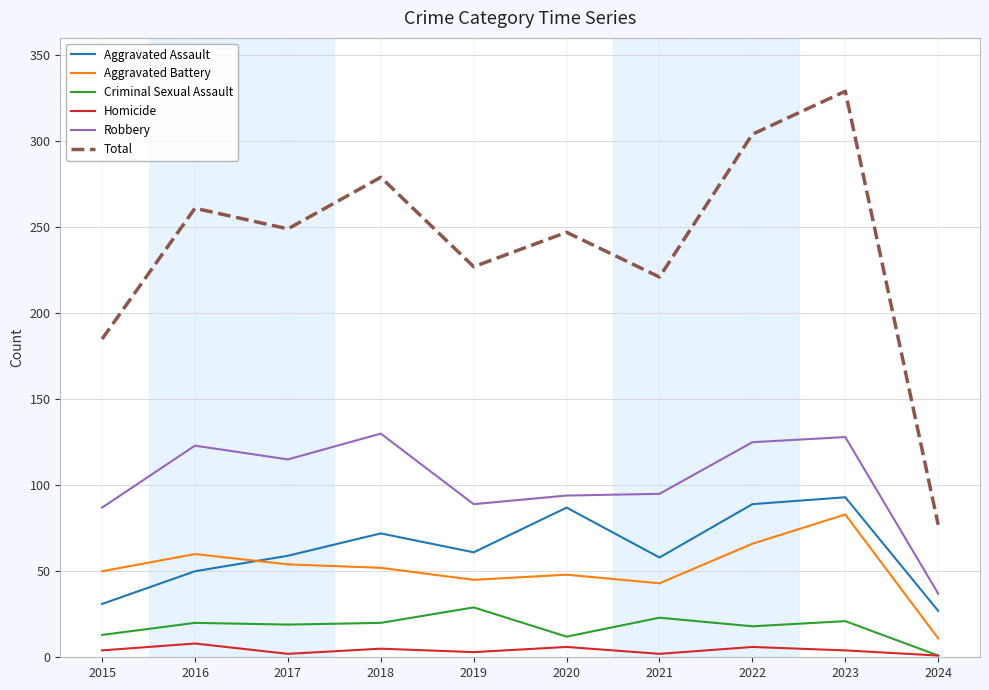

True or false: Robbery has a value of 19 at 2015.

False